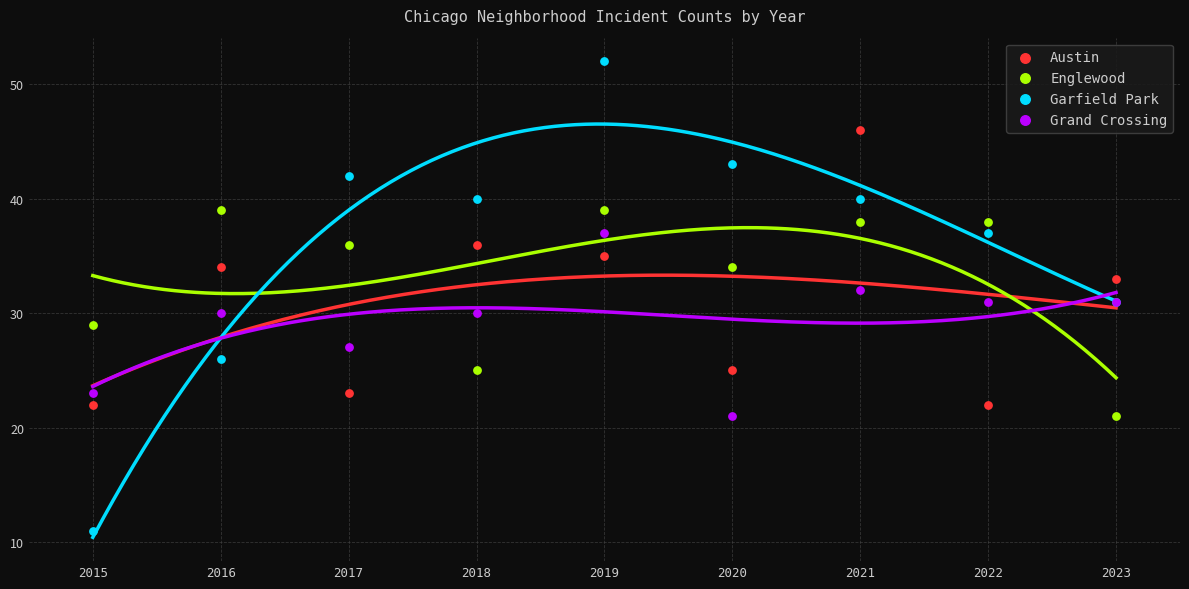

Which series reaches the maximum Y coordinate?

Garfield Park